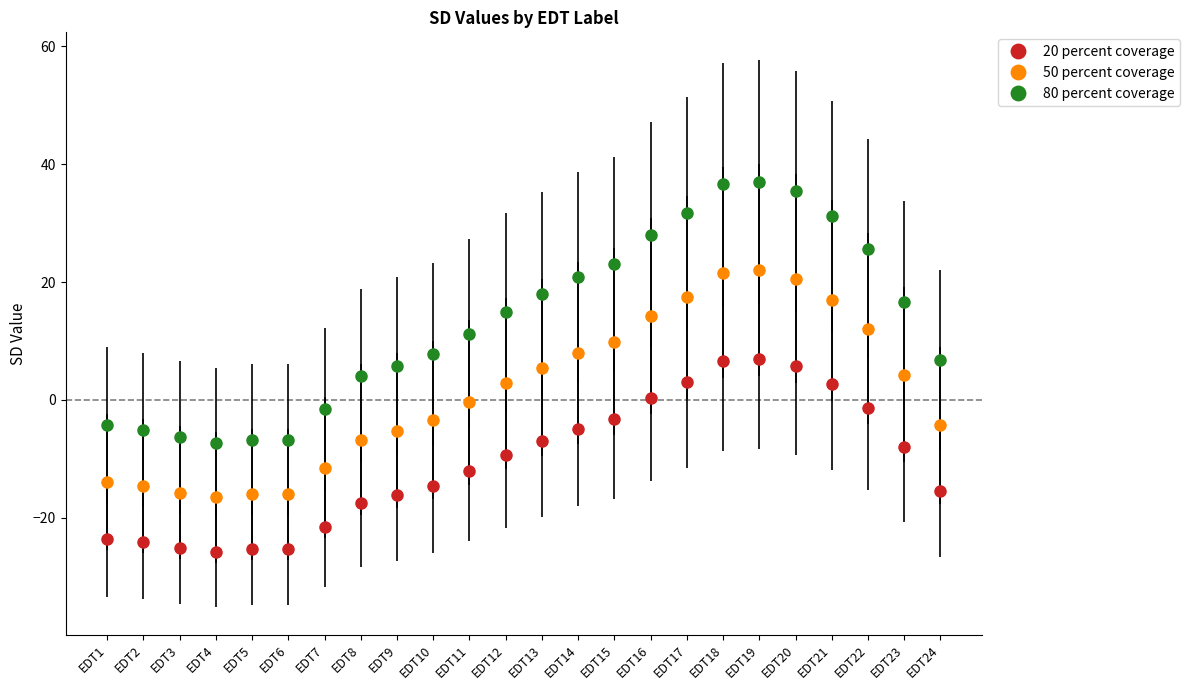

How many data points in 20 percent coverage are above -9?

11